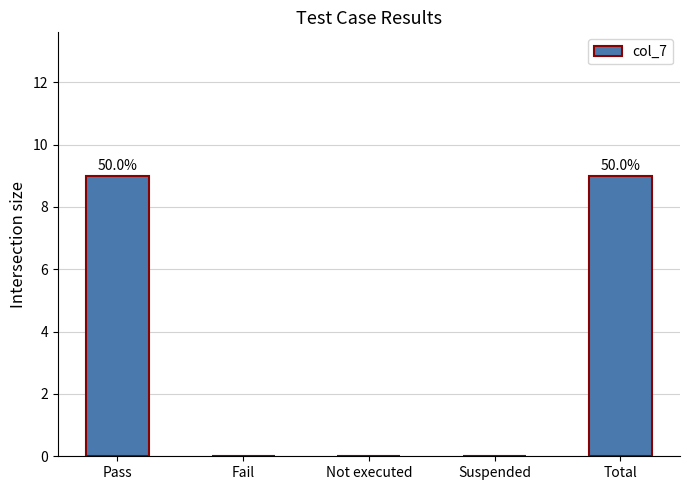

What is the change in value from Fail to Total?

+9